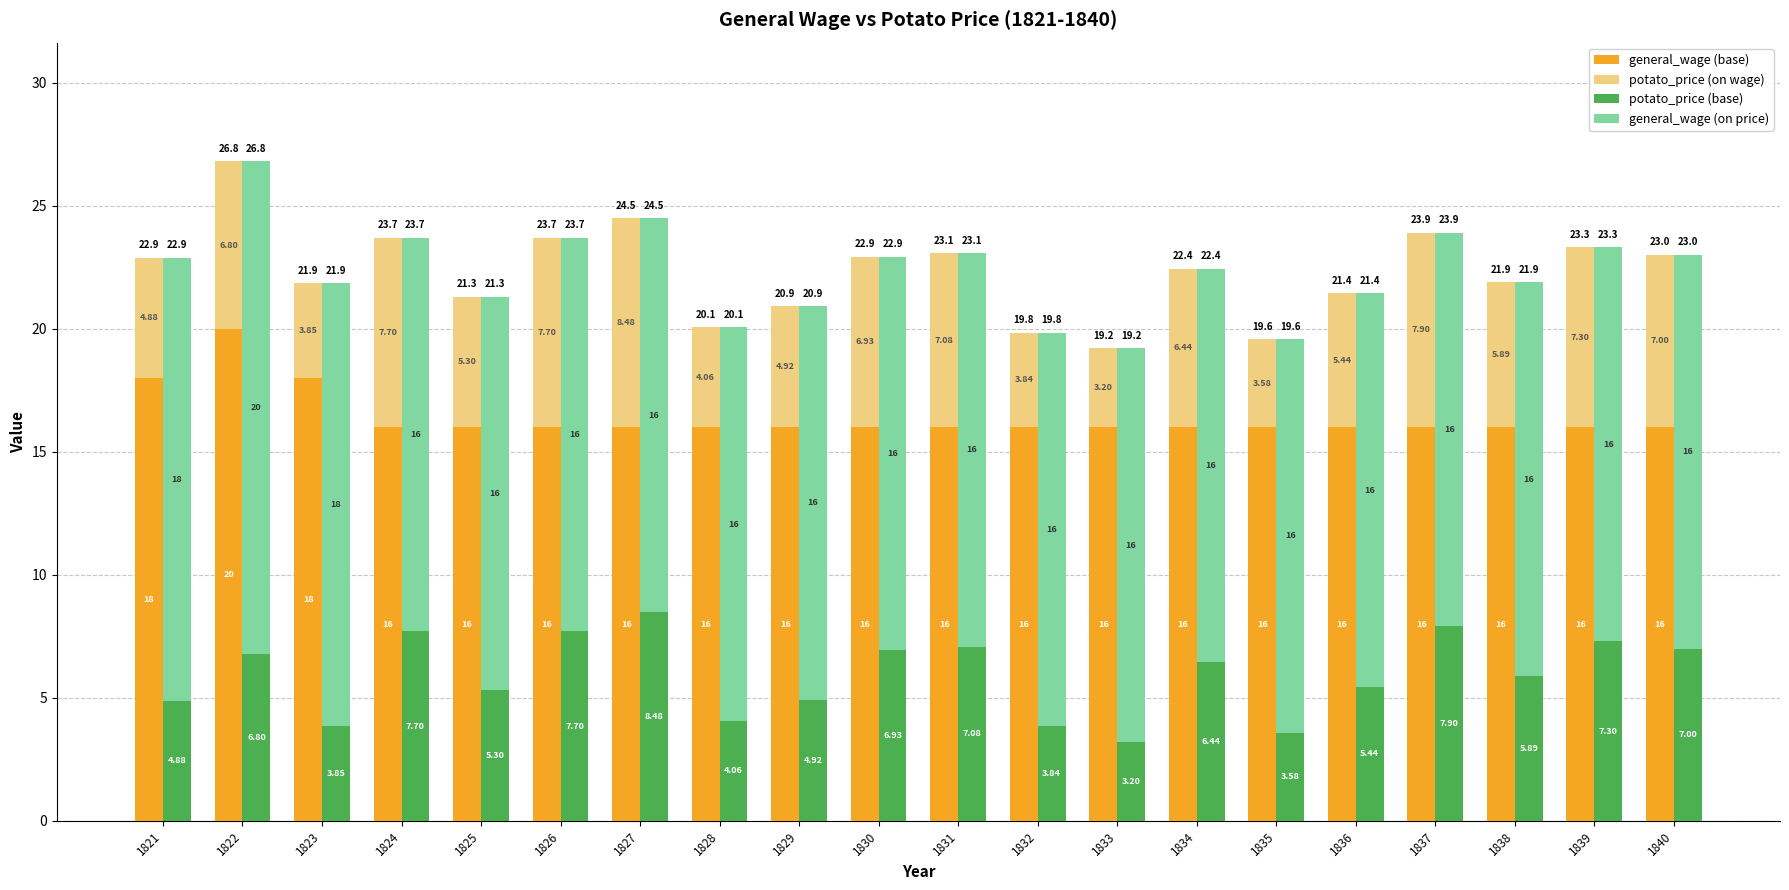

What is the spread (max minus min) of values at 1822?

13.2